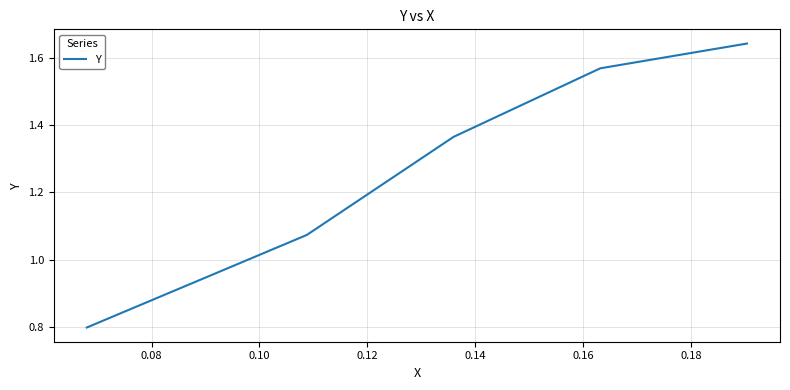

What is the minimum value shown in the chart?

0.8